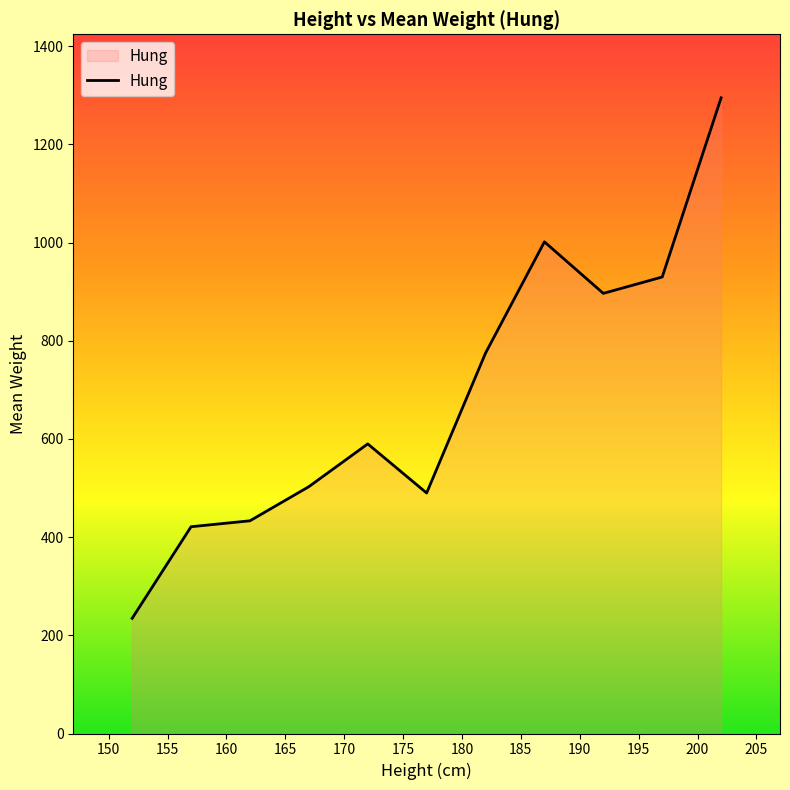

What is the difference between the maximum and minimum values?

1060.3